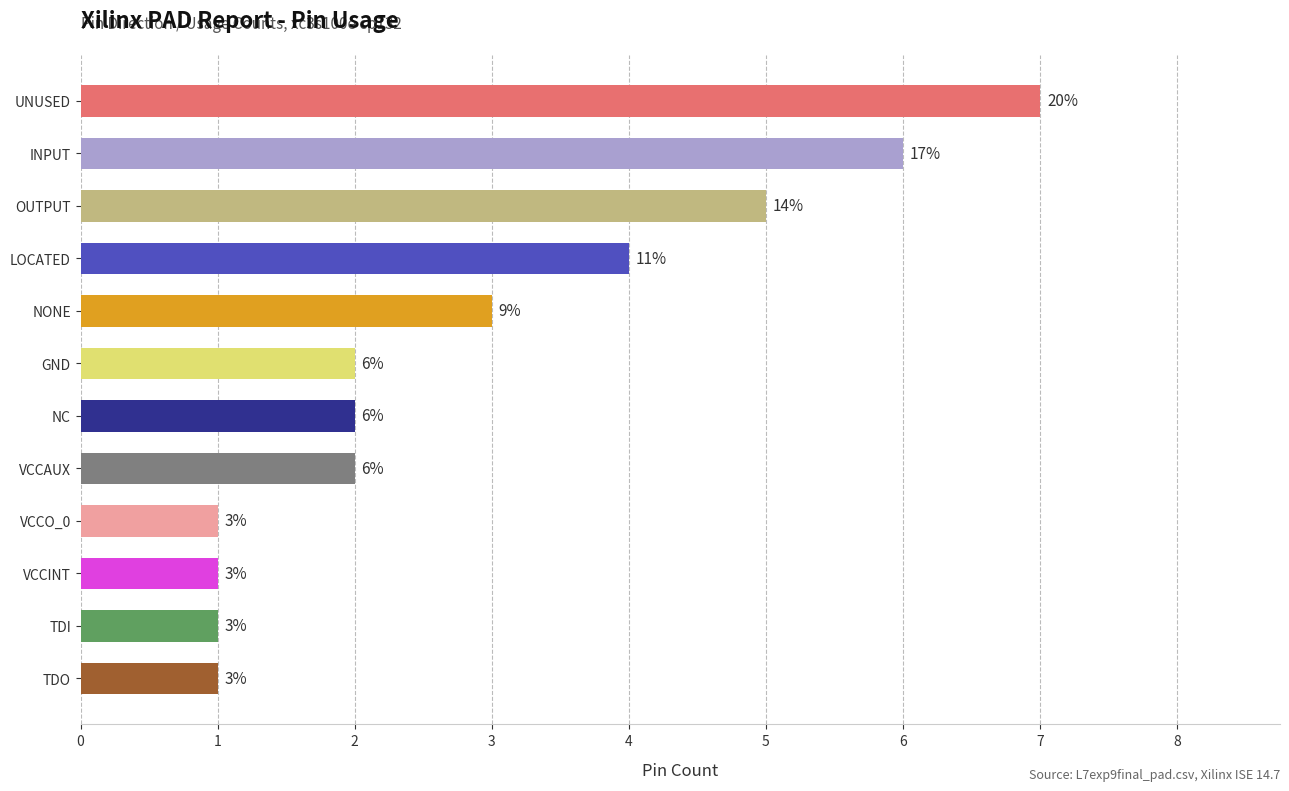

Does the chart contain stacked bars?

No